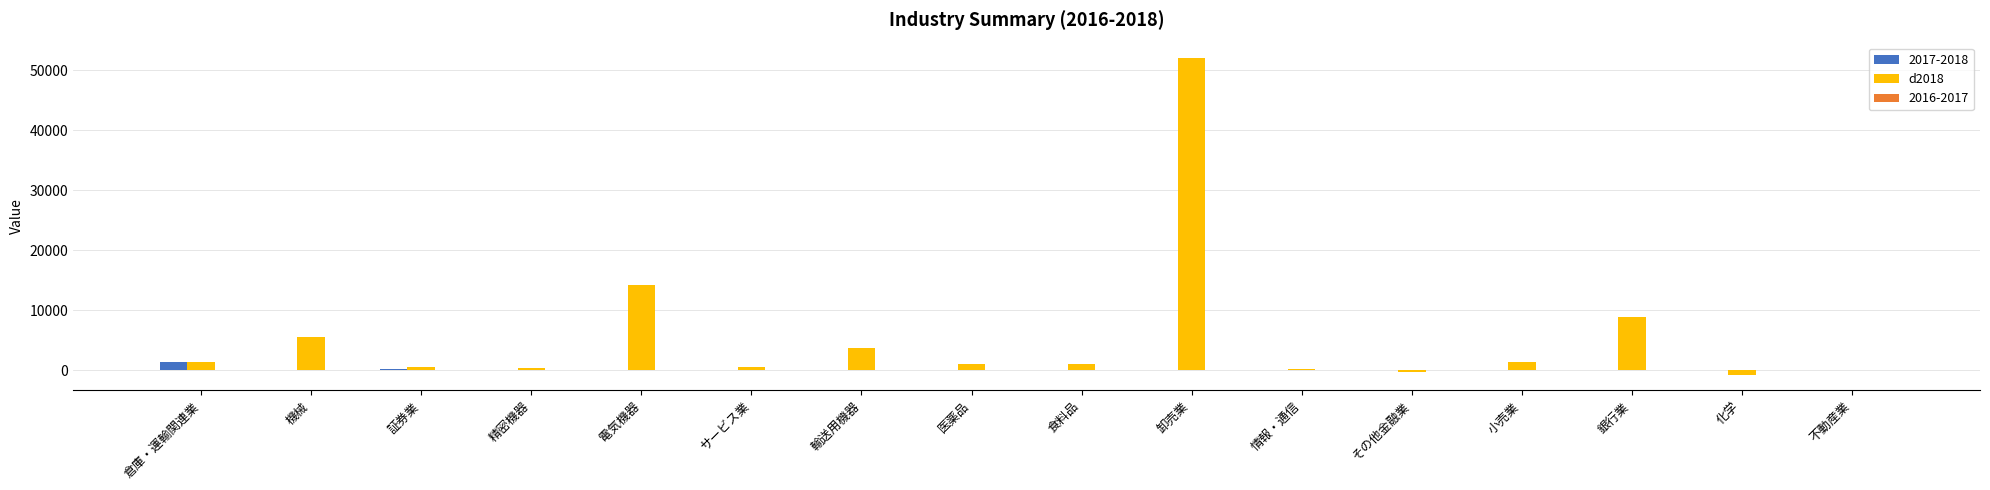

Which series has the largest total across all categories?

d2018